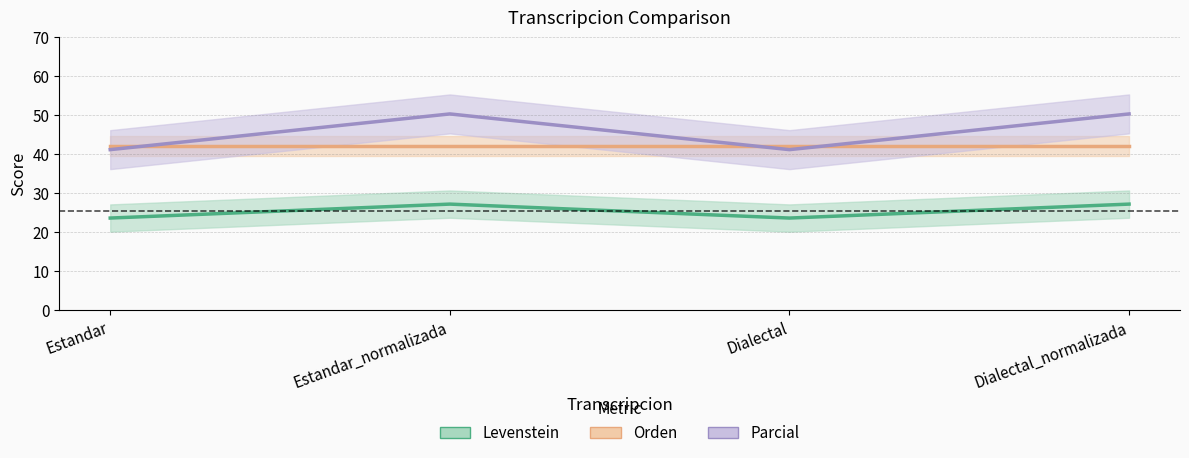

Reading right to left, extract all data points from this chart.

Levenstein: Dialectal_normalizada=27.2	Dialectal=23.6	Estandar_normalizada=27.2	Estandar=23.6
Orden: Dialectal_normalizada=42.1	Dialectal=42.1	Estandar_normalizada=42.1	Estandar=42.1
Parcial: Dialectal_normalizada=50.3	Dialectal=41.2	Estandar_normalizada=50.3	Estandar=41.2